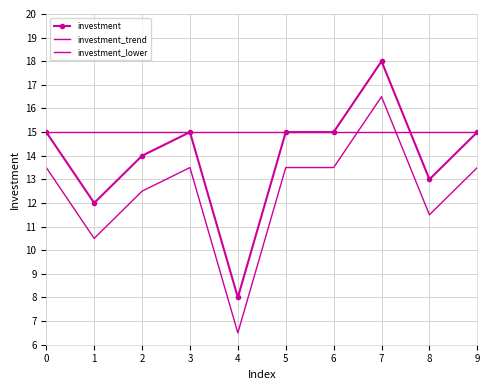

What is the average value of the investment_trend series?

15.0